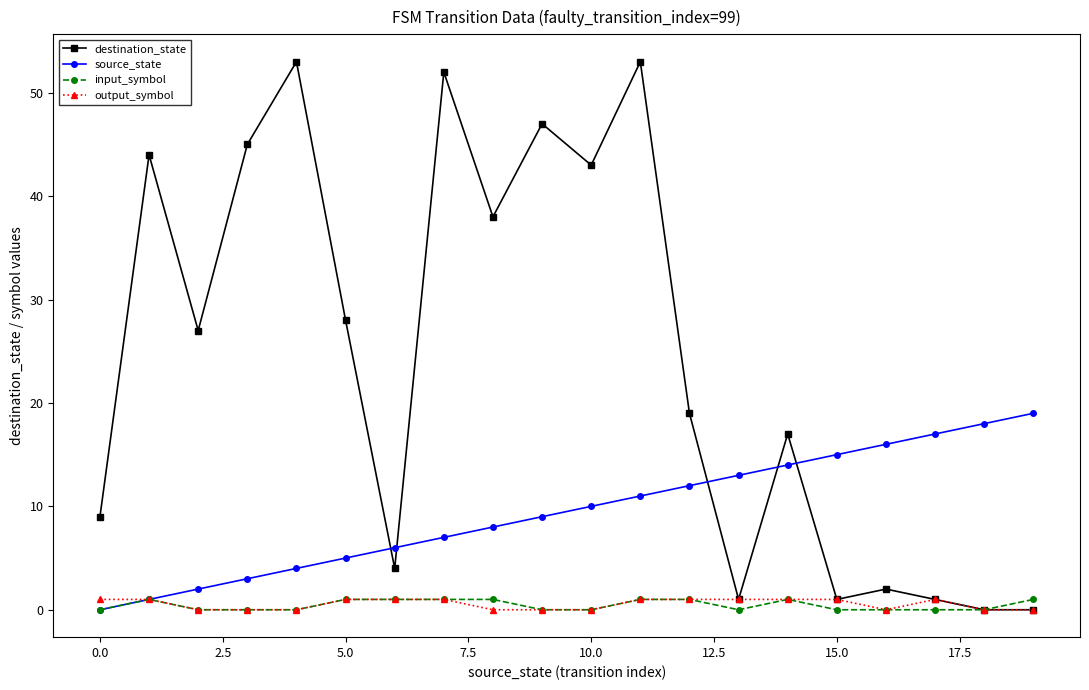

At how many categories does at least one series exceed 32?

8